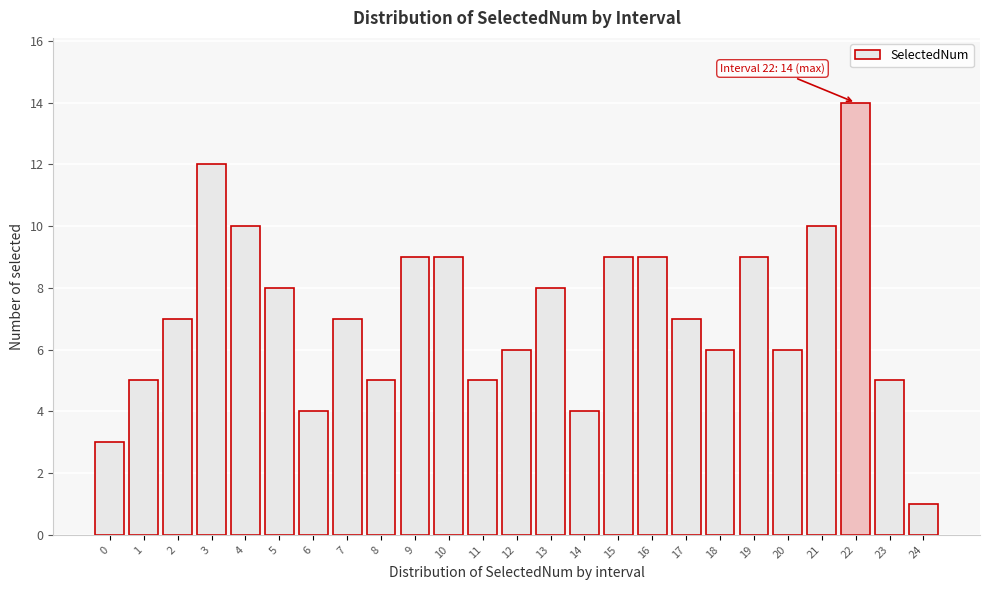

Reading right to left, transcribe all the data shown in this chart.

1	5	14	10	6	9	6	7	9	9	4	8	6	5	9	9	5	7	4	8	10	12	7	5	3